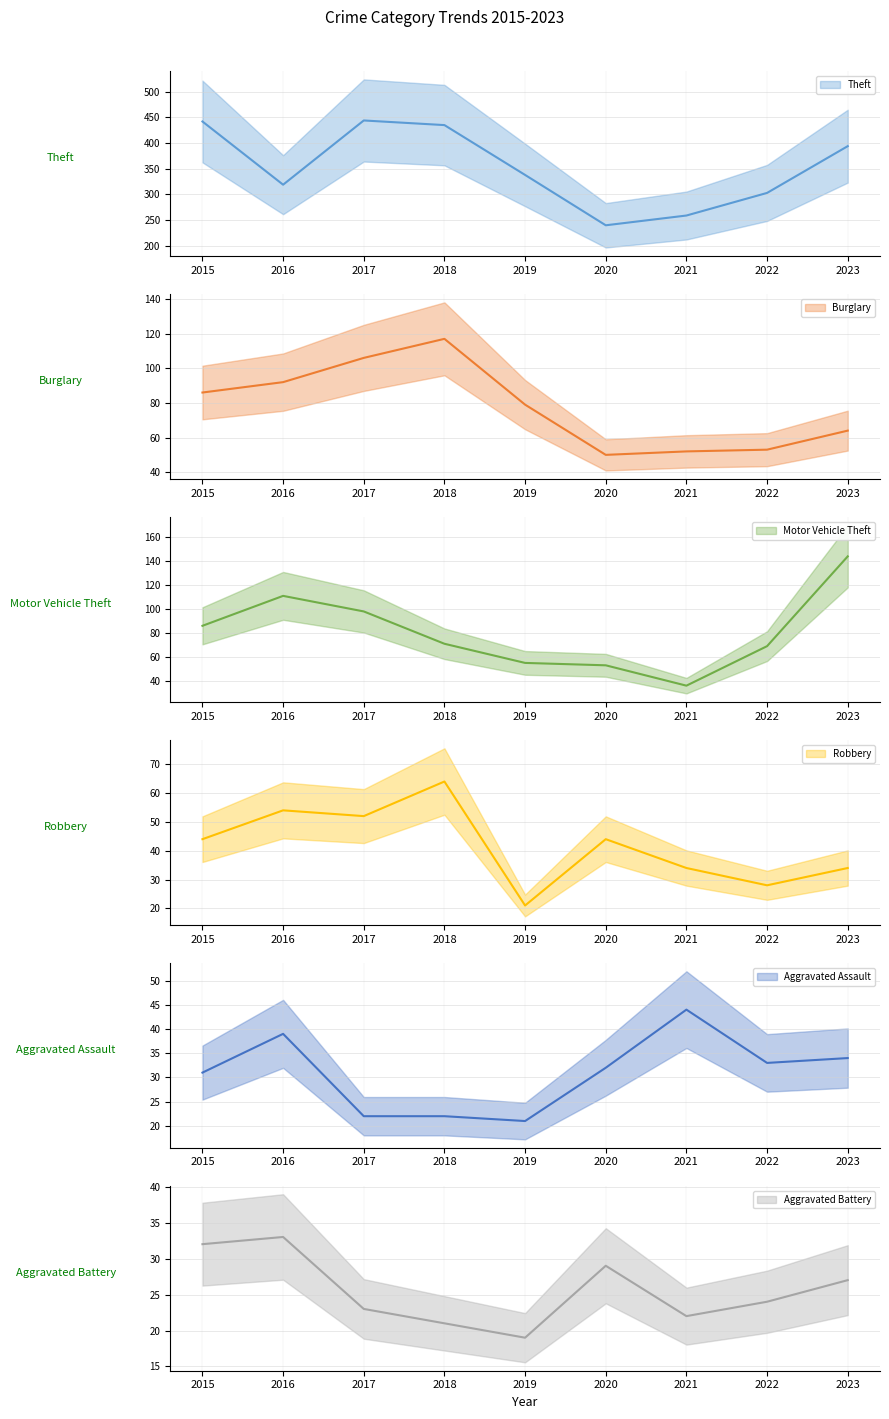

True or false: Motor Vehicle Theft has a value of 111 at 2016.

True